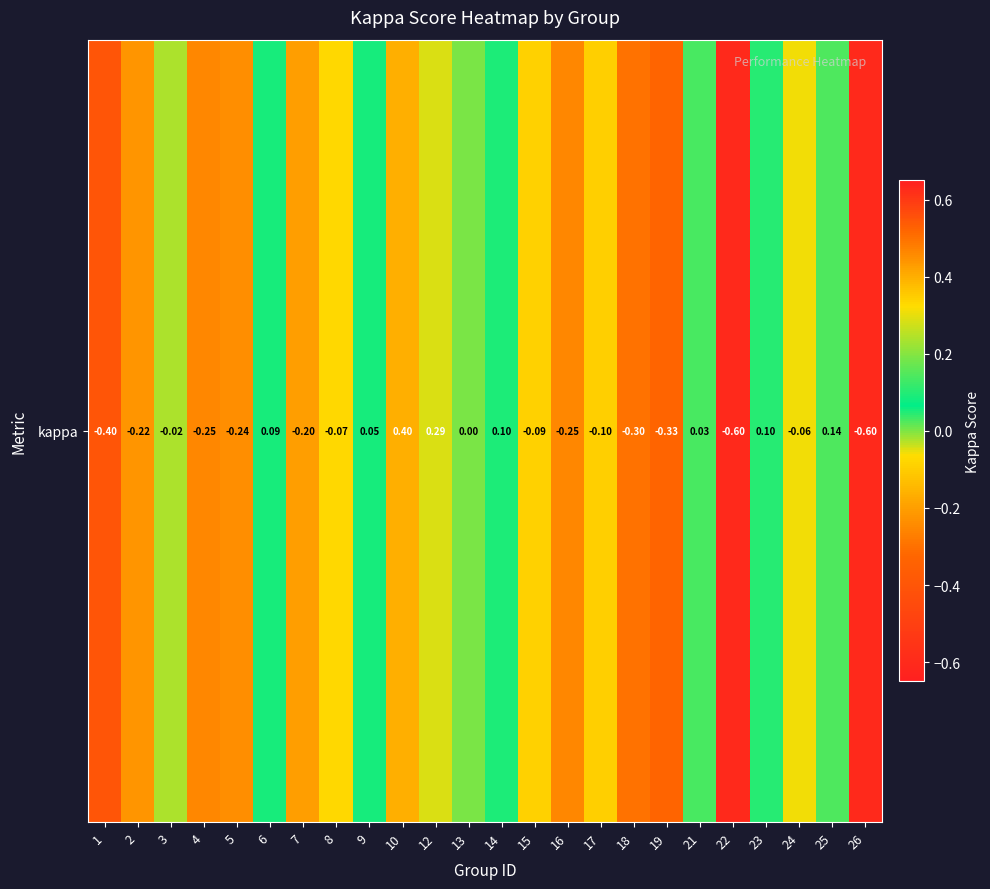

Rank the categories by value from lowest to highest.

22, 26, 1, 19, 18, 4, 16, 5, 2, 7, 17, 15, 8, 24, 3, 13, 21, 9, 6, 14, 23, 25, 12, 10